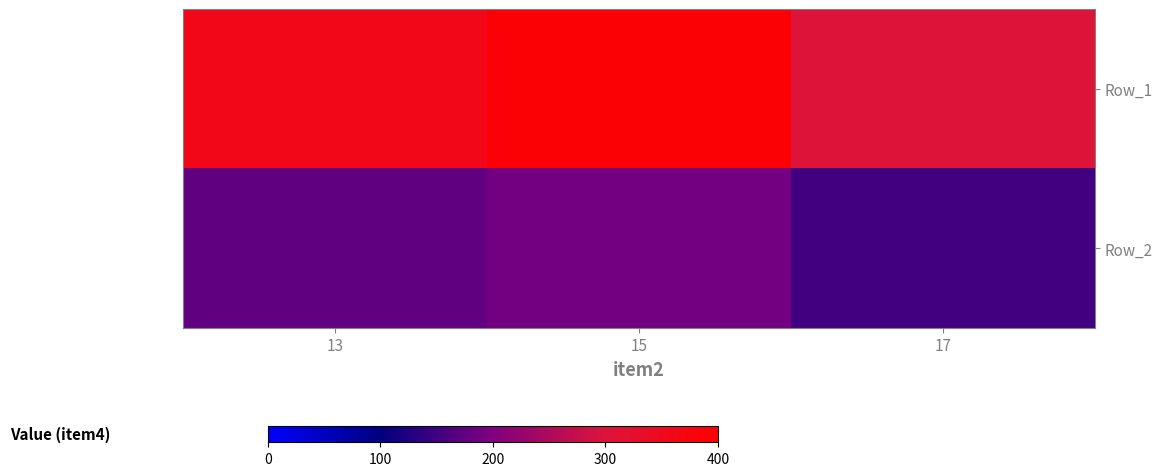

Which category has the highest value across all series?

15